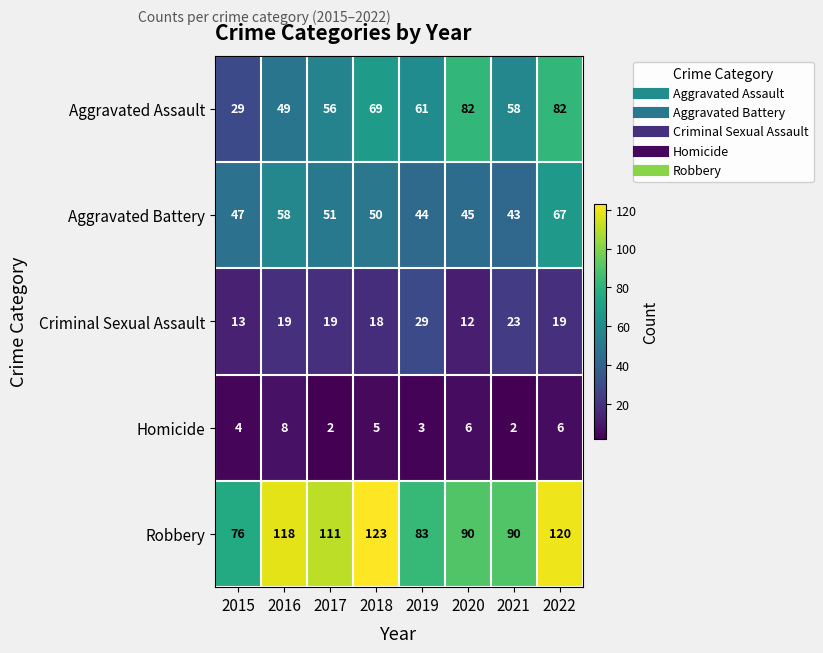

Is it true that Criminal Sexual Assault equals 19 at 2022?

True